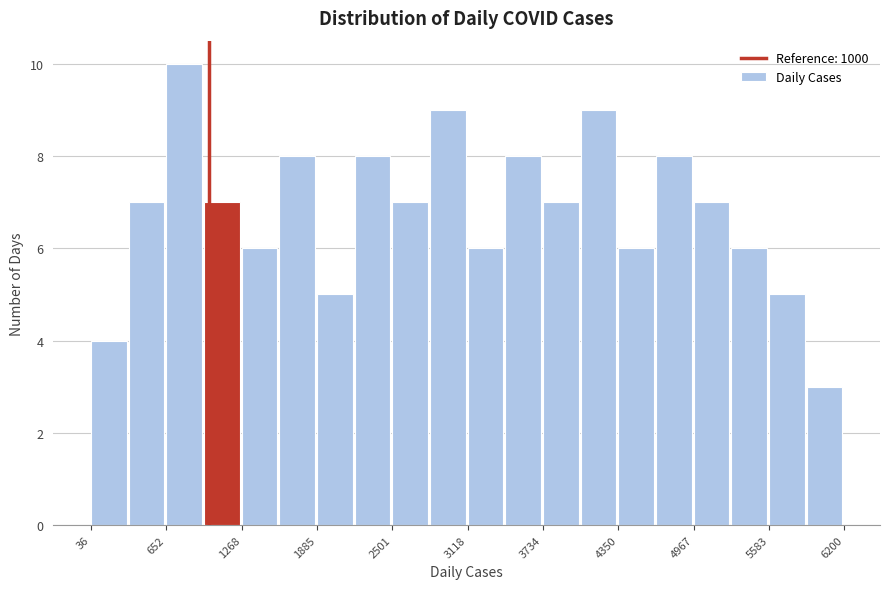

Read against the x-axis, roughly where is the centre of the tallest bar?

800